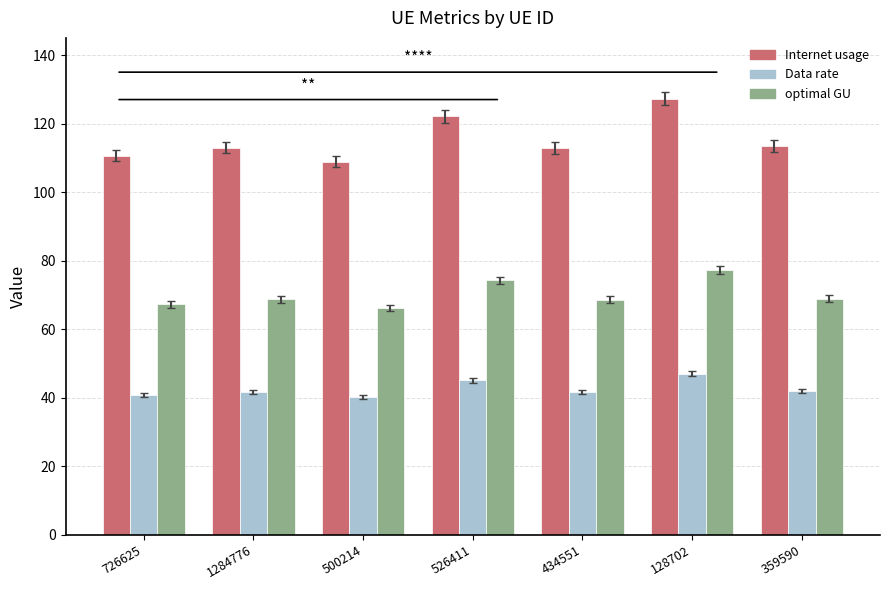

What is the highest value of the Internet usage series?

127.3